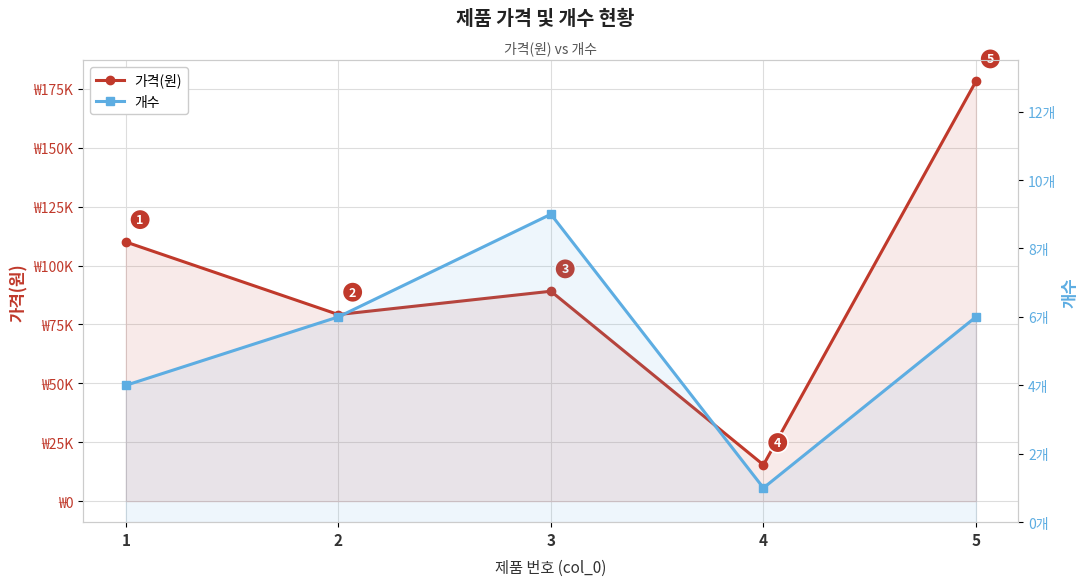

Where is the first local maximum for 개수?

3